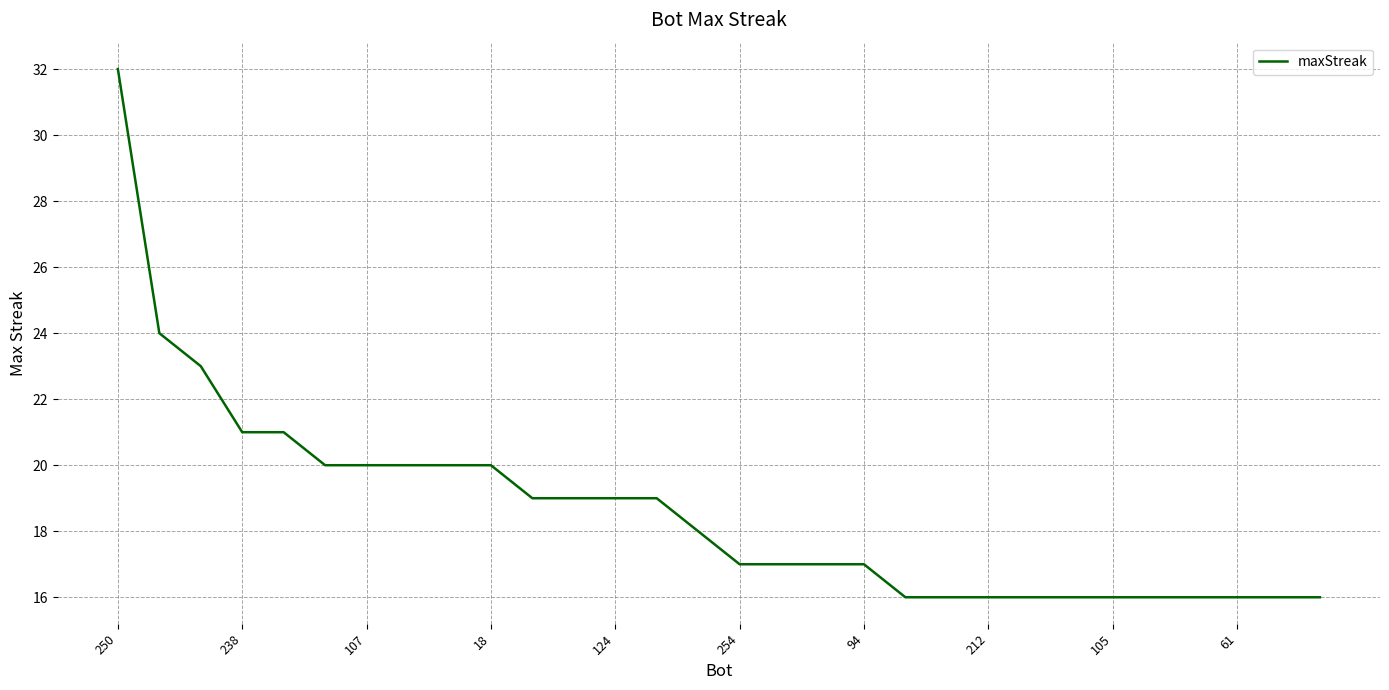

What is the smallest value displayed?

16